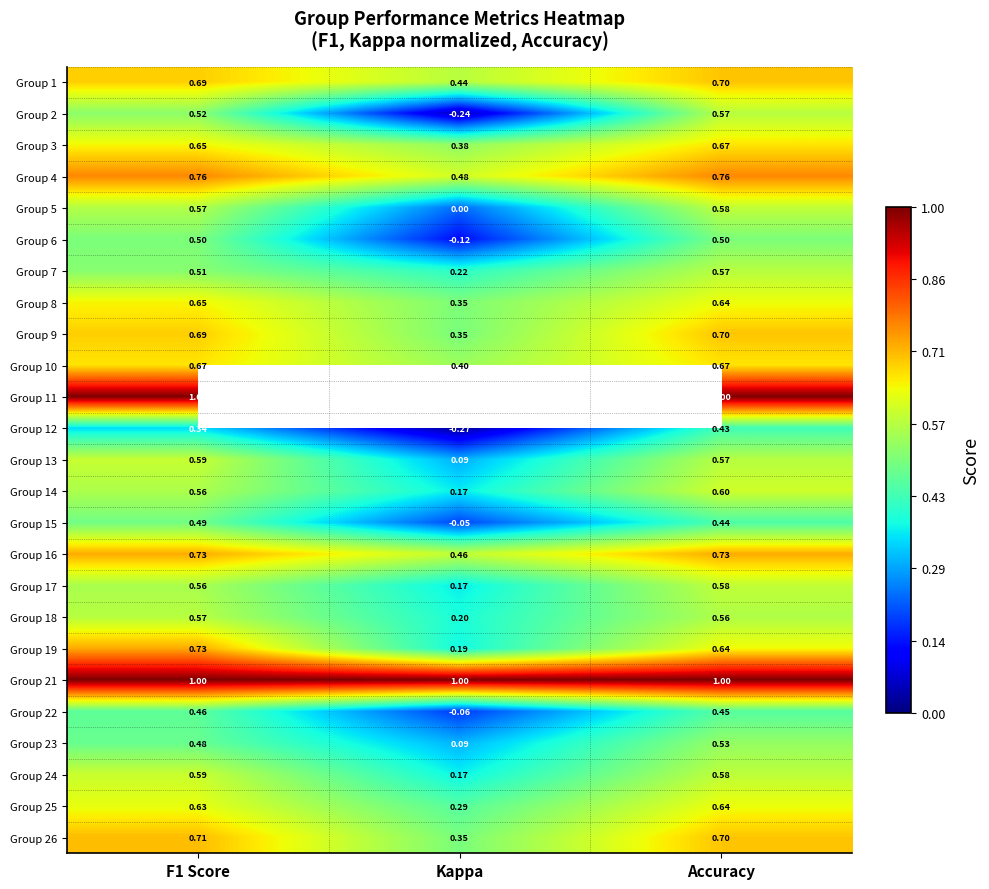

Is the value of Group 21 at Accuracy greater than the value of Group 14 at F1 Score?

Yes